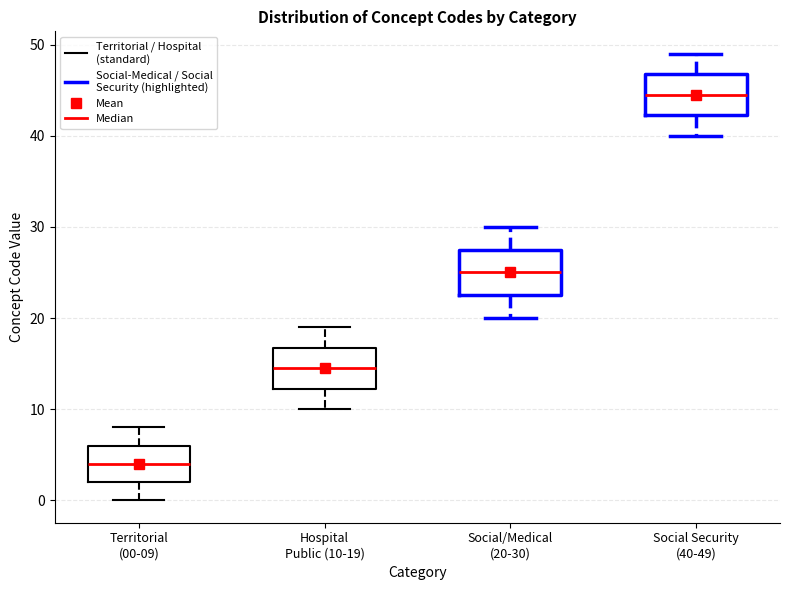

Where does the median line of the box for Hospital Public (10-19) sit on the y-axis? The values are not printed on the chart, so give them approximately, as read against the axis.

15